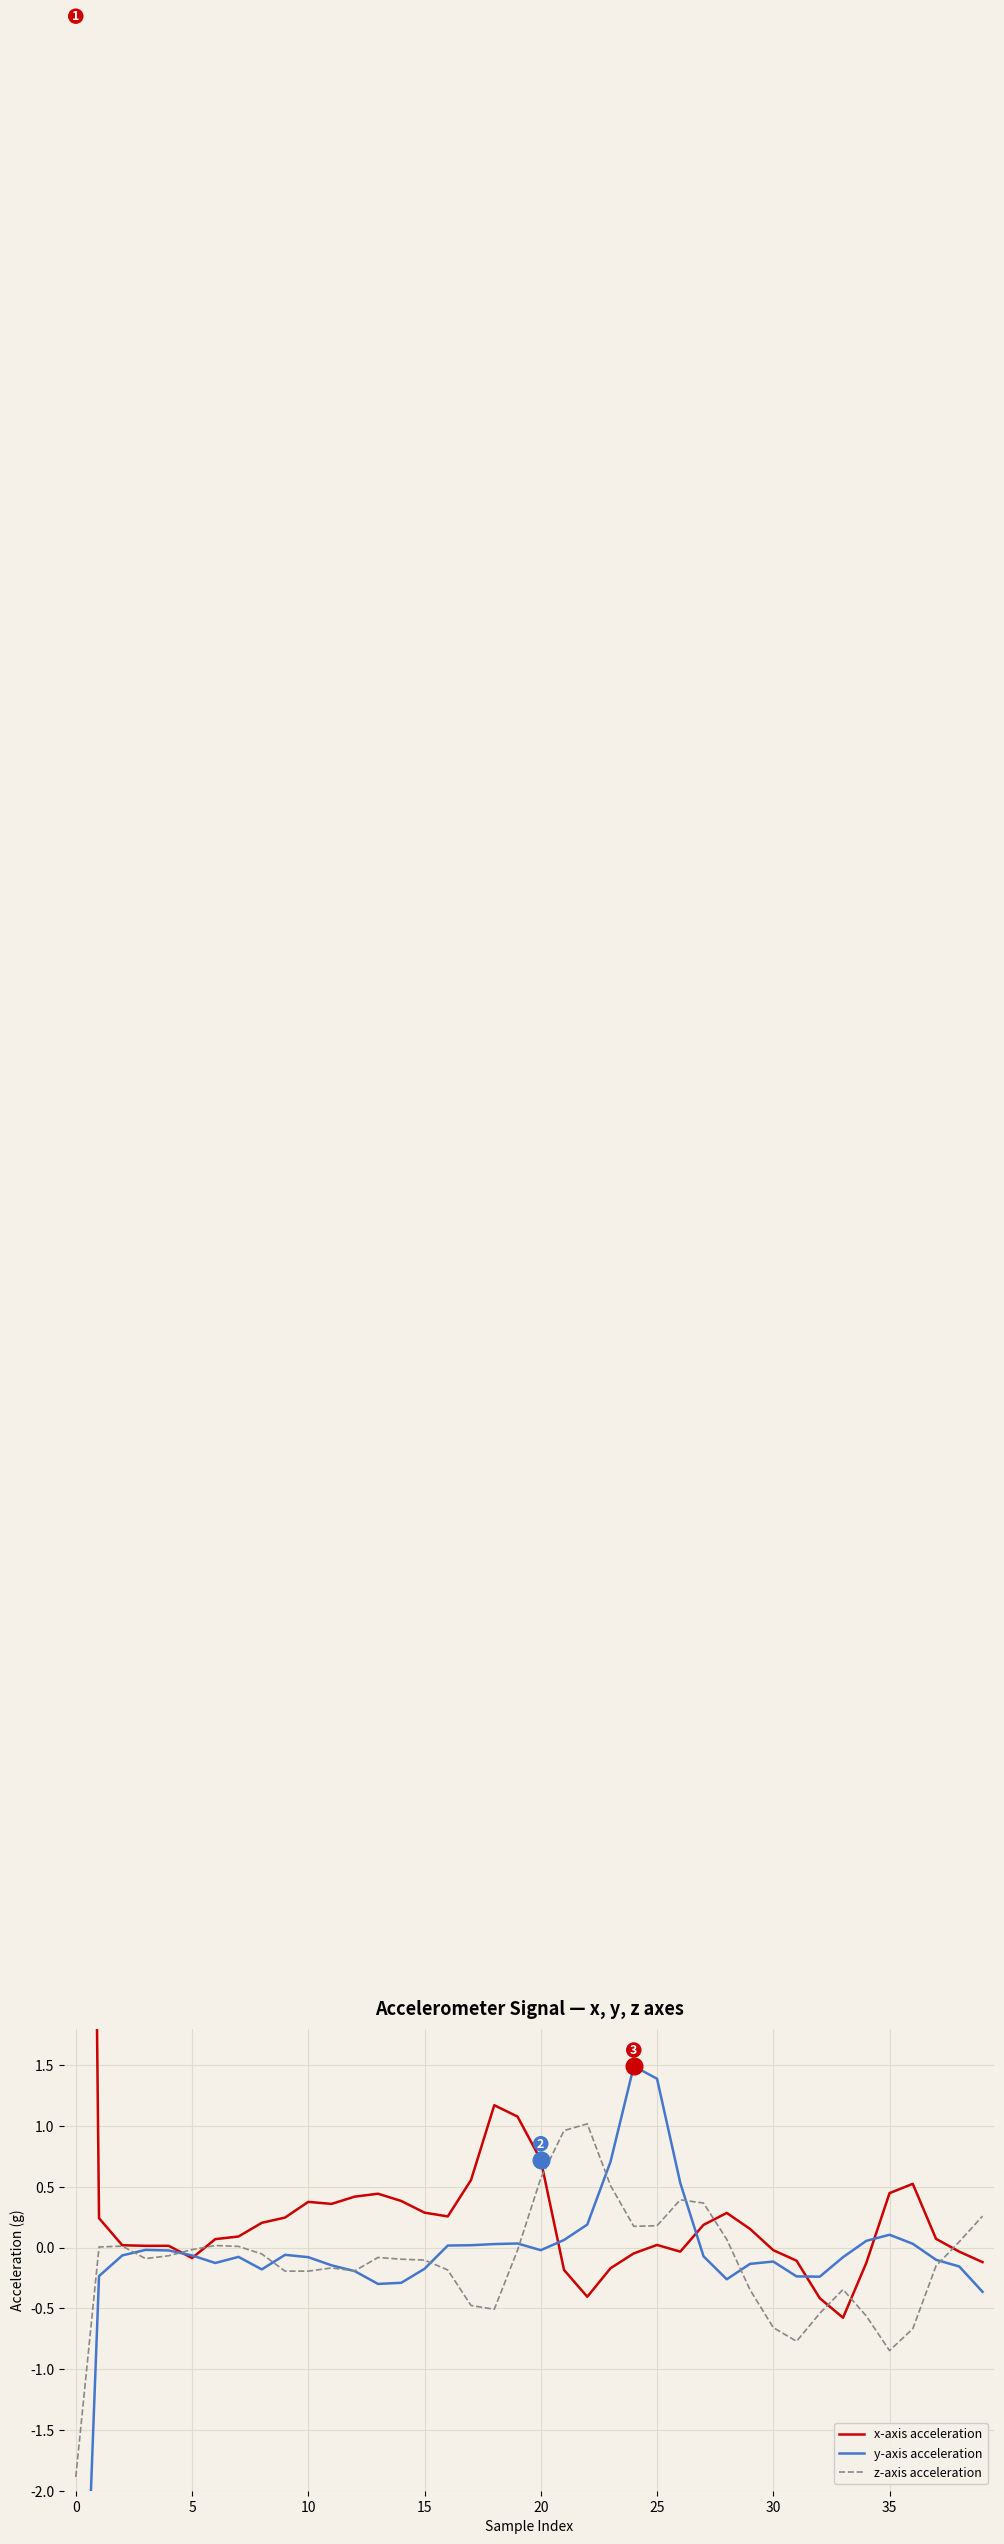

Which has a higher value, 29 or 34?

29